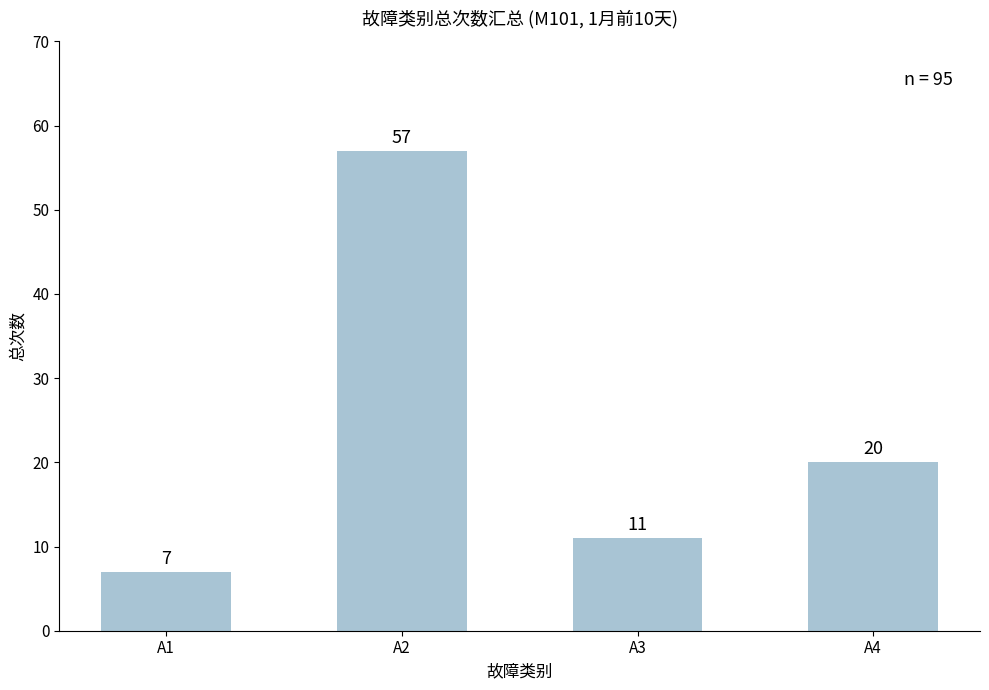

What is the difference between the values at A1 and A4?

13